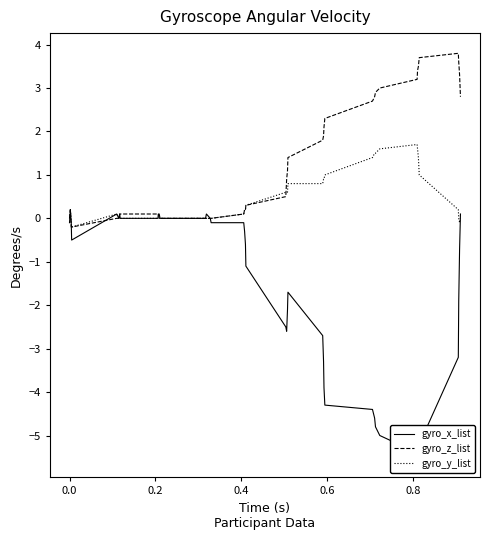

What are all the series names shown in the legend?

gyro_x_list, gyro_z_list, gyro_y_list